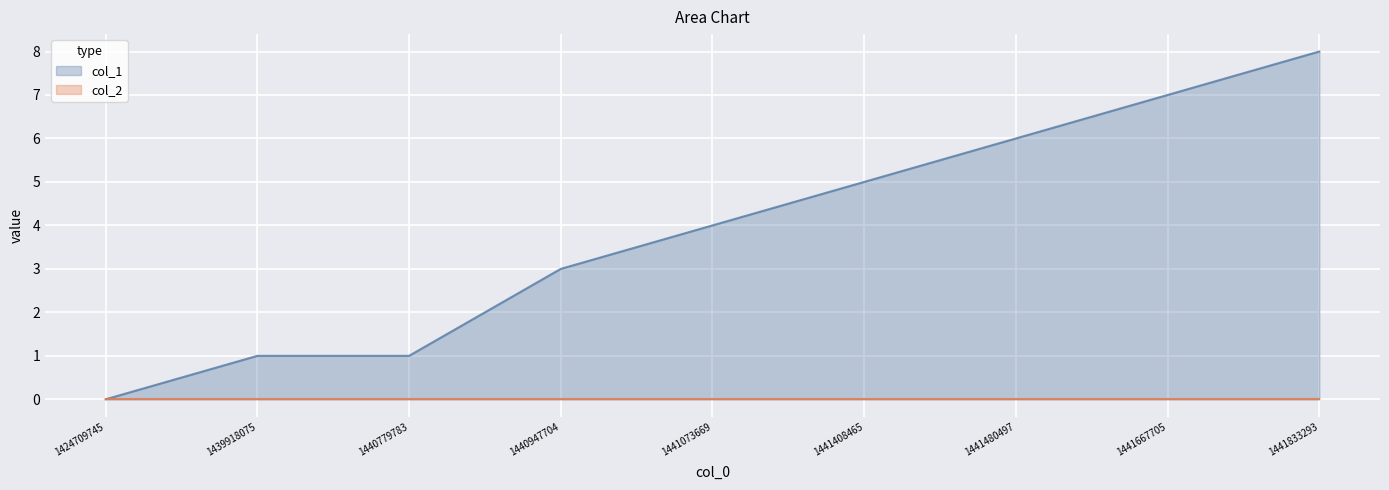

Between 1441833293 and 1439918075, which is larger?

1441833293